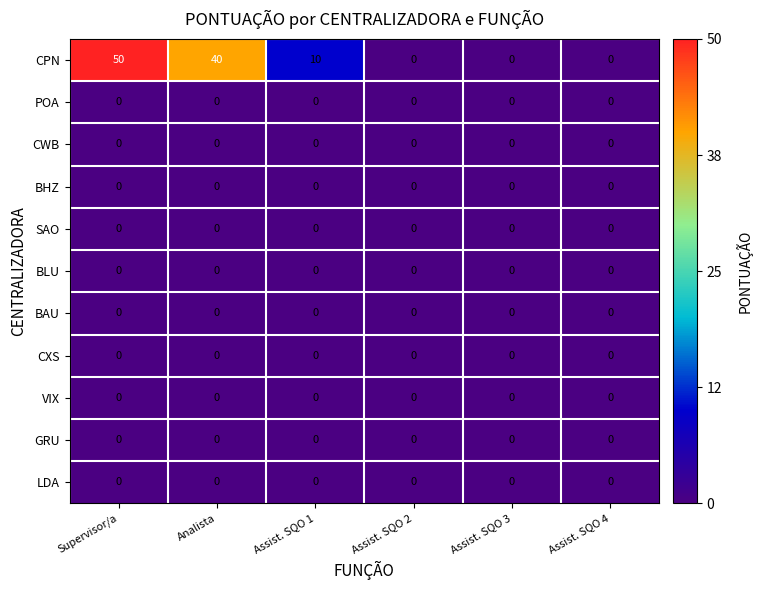

Which label corresponds to the largest value in the chart?

Supervisor/a